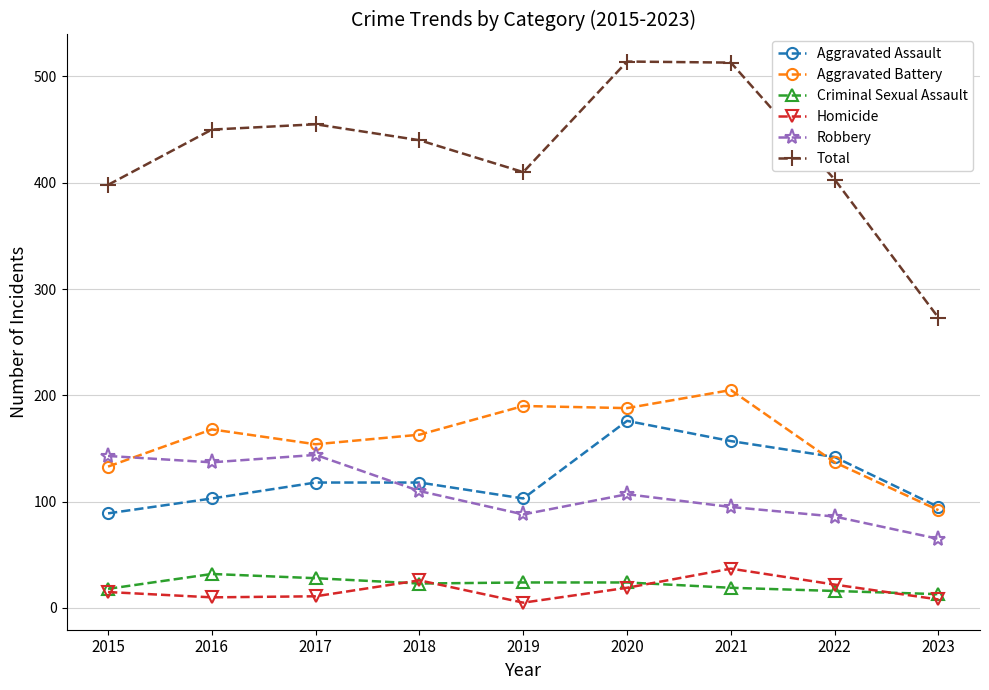

What is the maximum value shown in the chart?

514